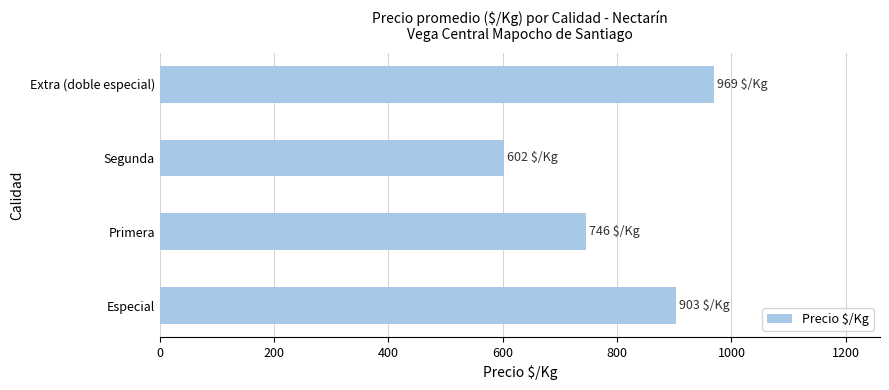

How many series are shown in this chart?

1